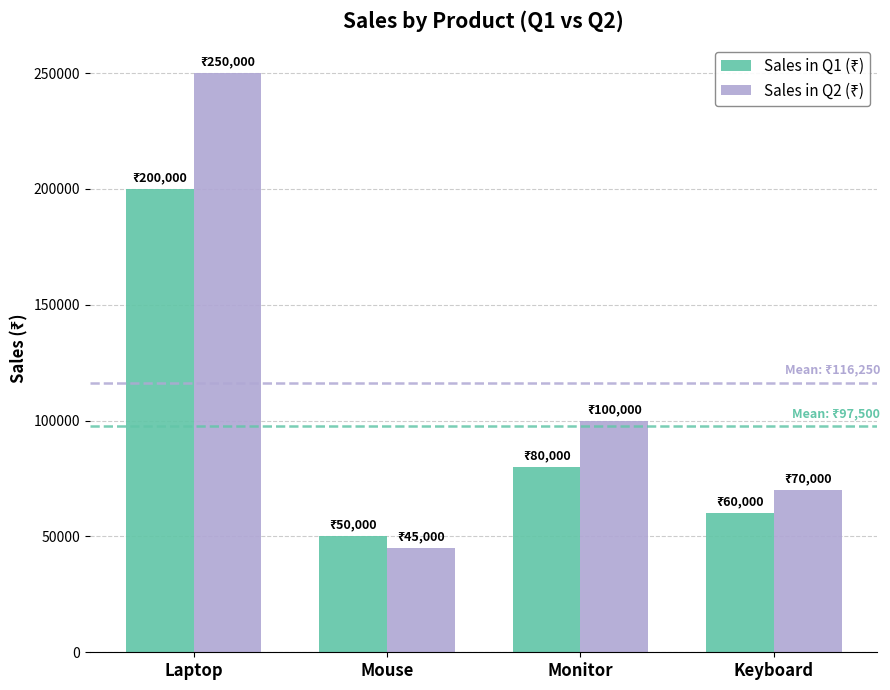

What is the greatest value displayed?

250000